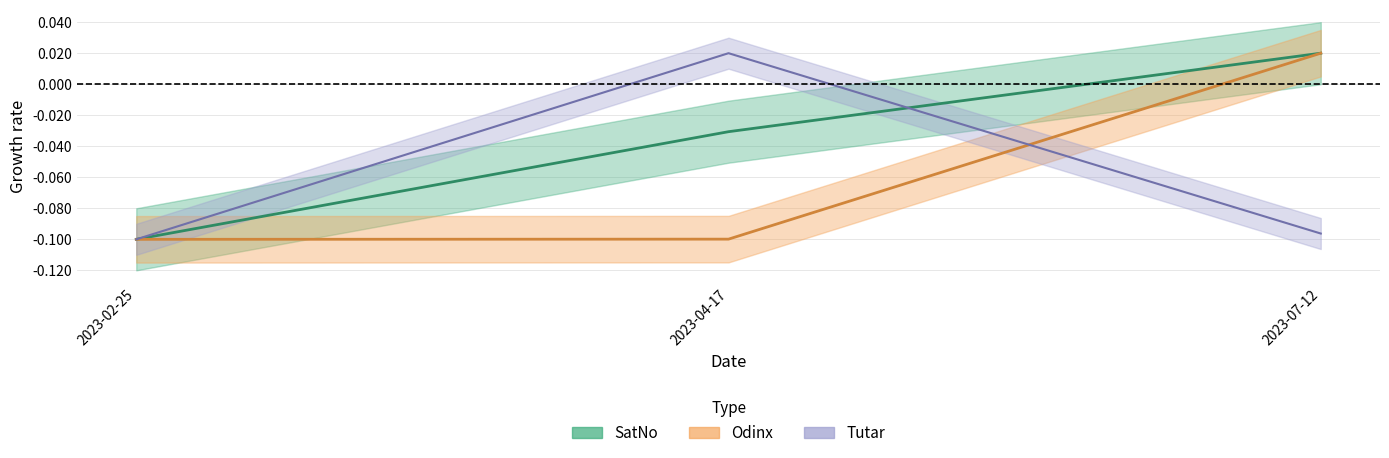

What are all the series names shown in the legend?

SatNo, Odinx, Tutar